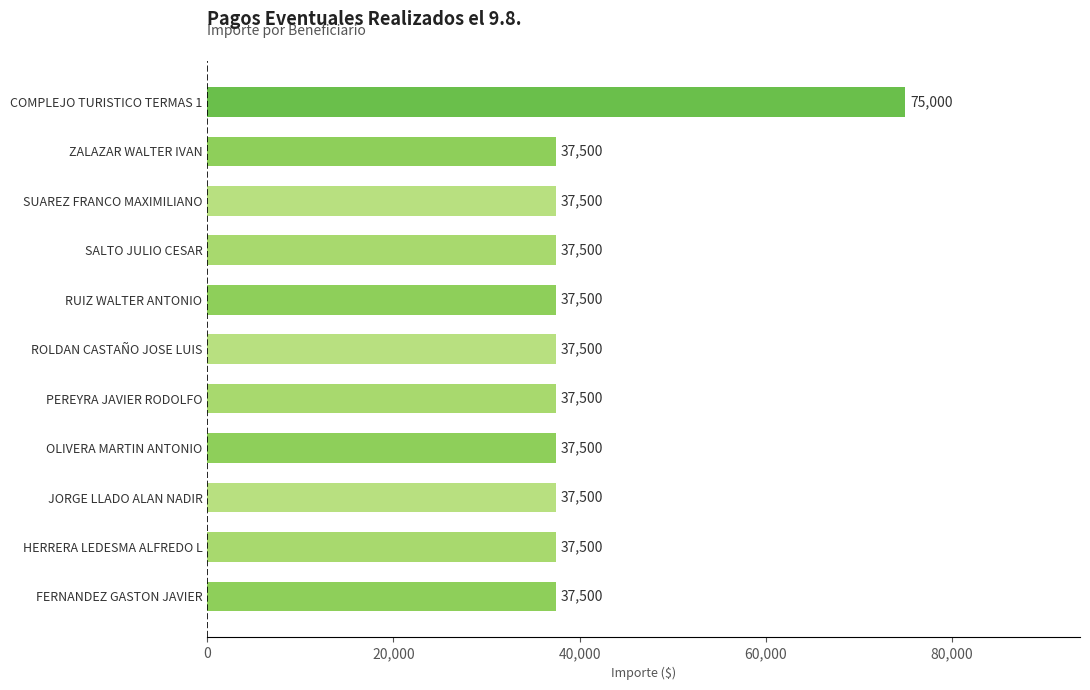

Reading bottom to top, transcribe all the data shown in this chart.

37500	37500	37500	37500	37500	37500	37500	37500	37500	37500	75000